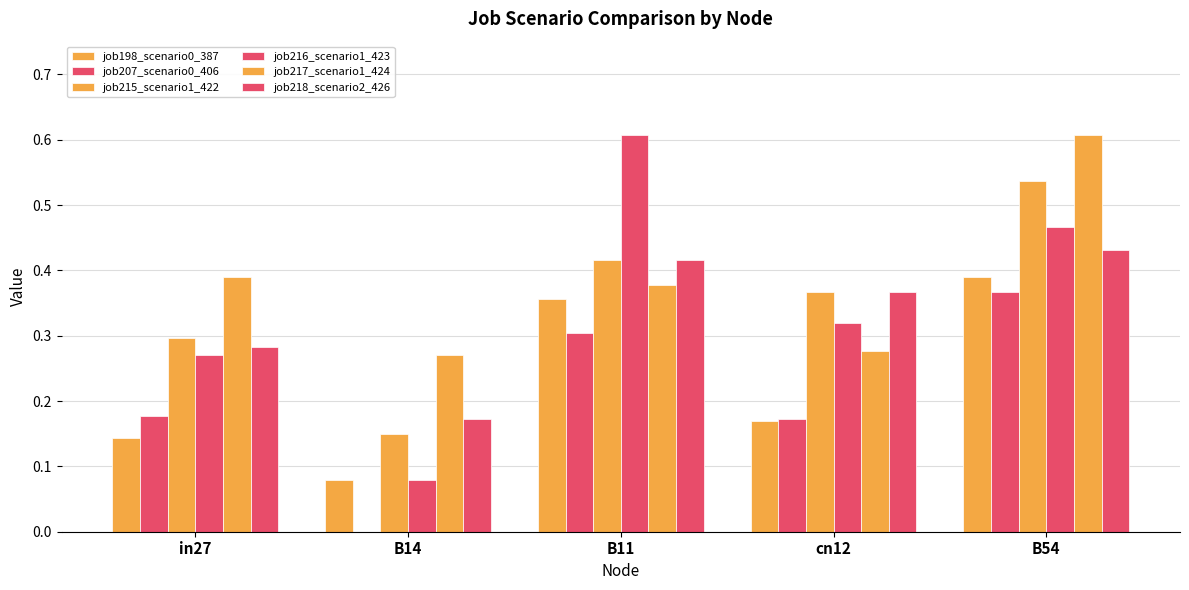

How many groups of bars are there?

5